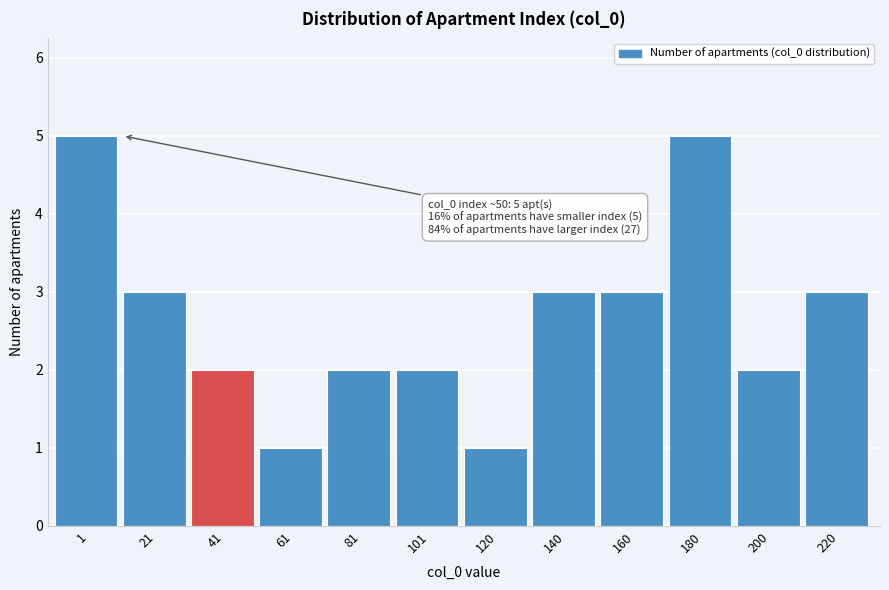

Reading right to left, what are all the values shown in this chart?

220=3	200=2	180=5	160=3	140=3	120=1	101=2	81=2	61=1	41=2	21=3	1=5